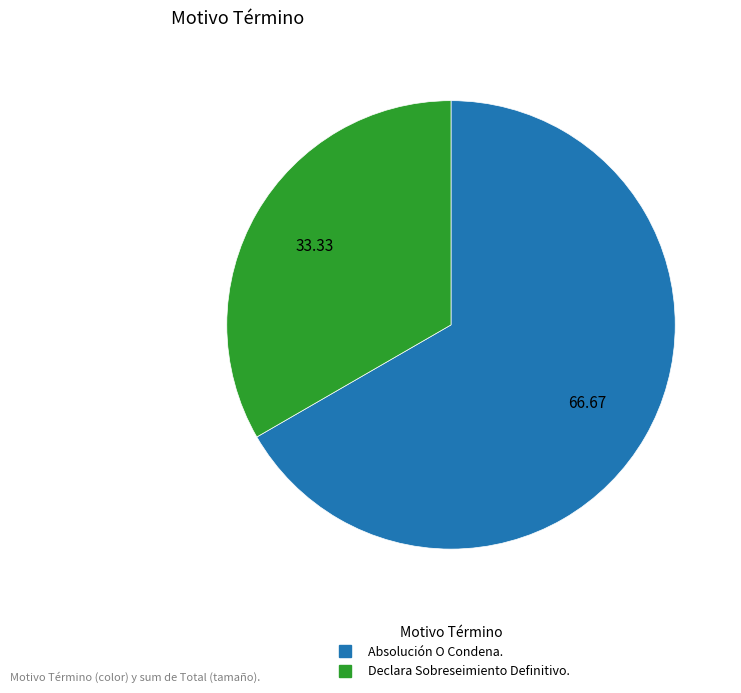

Between Absolución O Condena. and Declara Sobreseimiento Definitivo., which is larger?

Absolución O Condena.